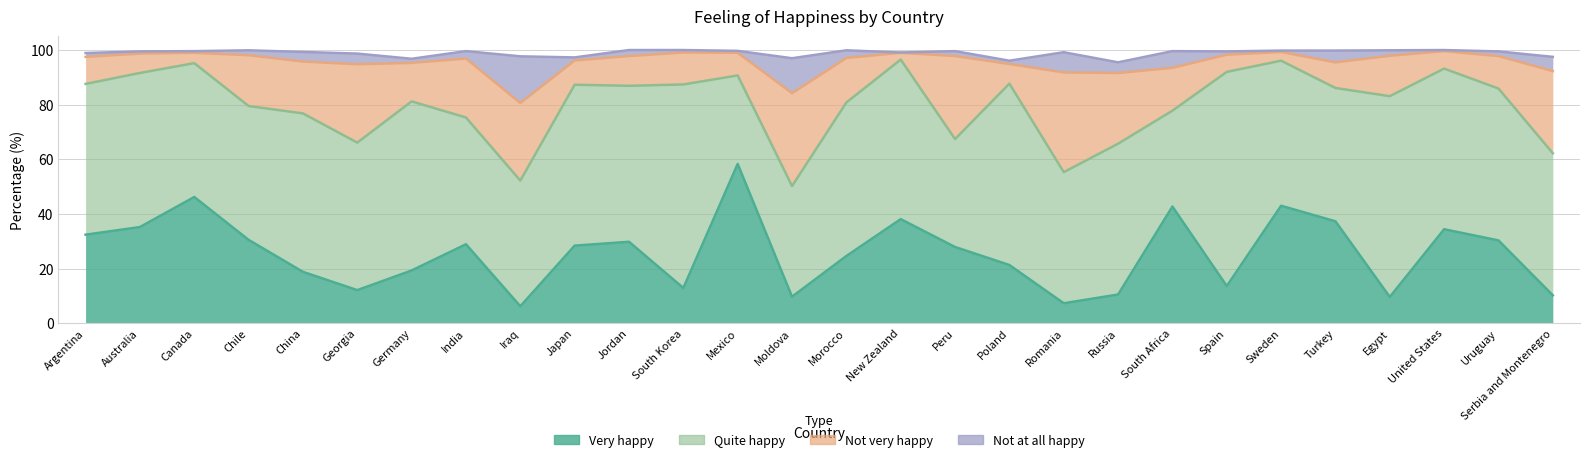

List the series in order of their overall mean, lowest first.

Not at all happy, Not very happy, Very happy, Quite happy